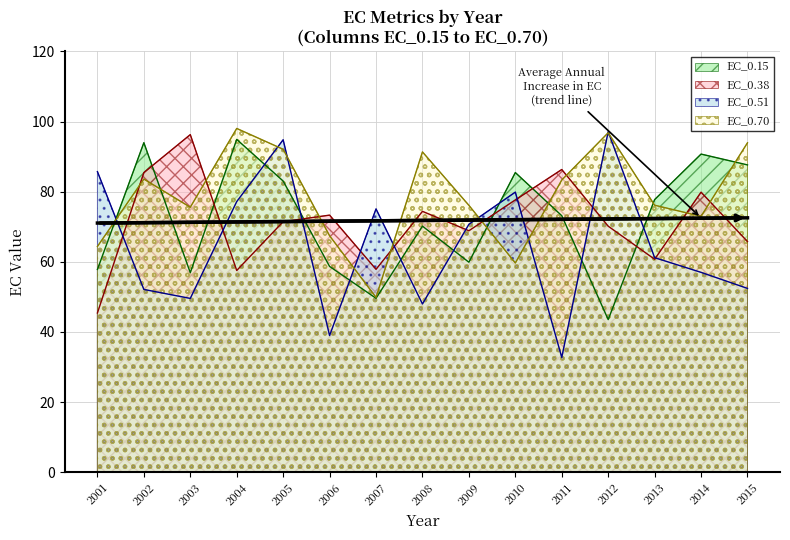

Which series has the widest spread of values?

EC_0.51